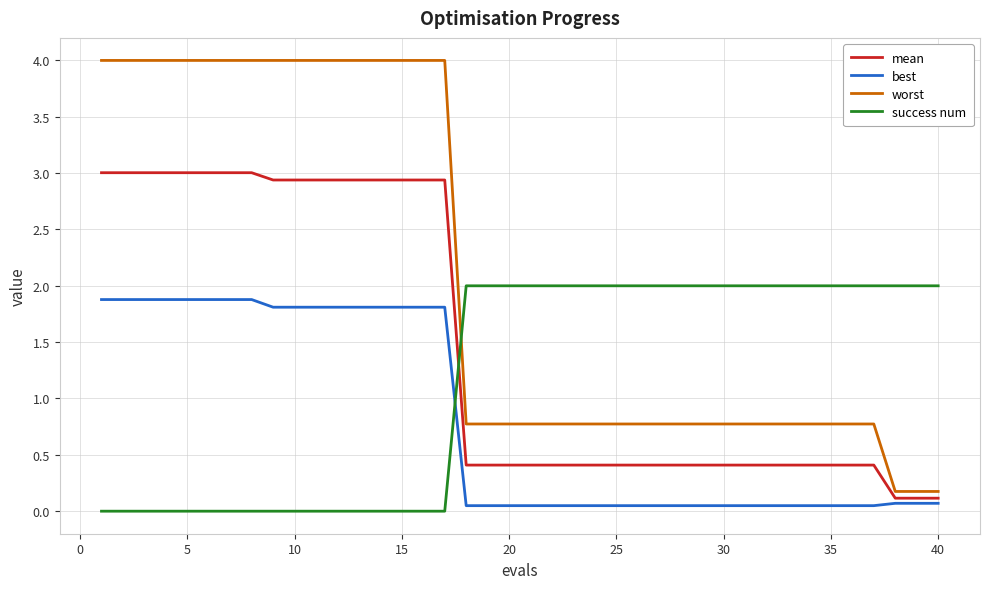

What is the maximum value for success num?

2.0